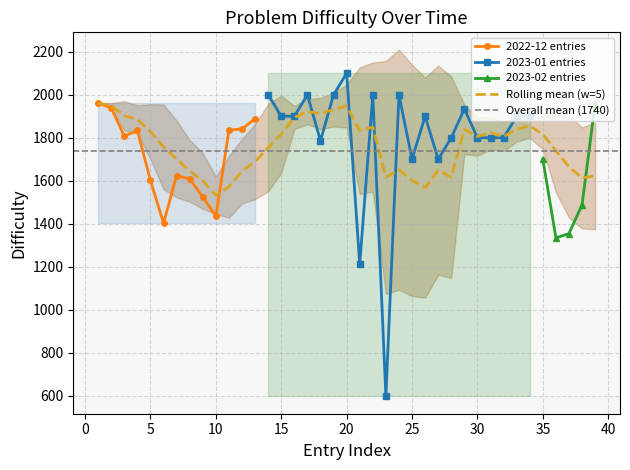

The value of 2022-12 entries at 5 is 1601. True or false?

True